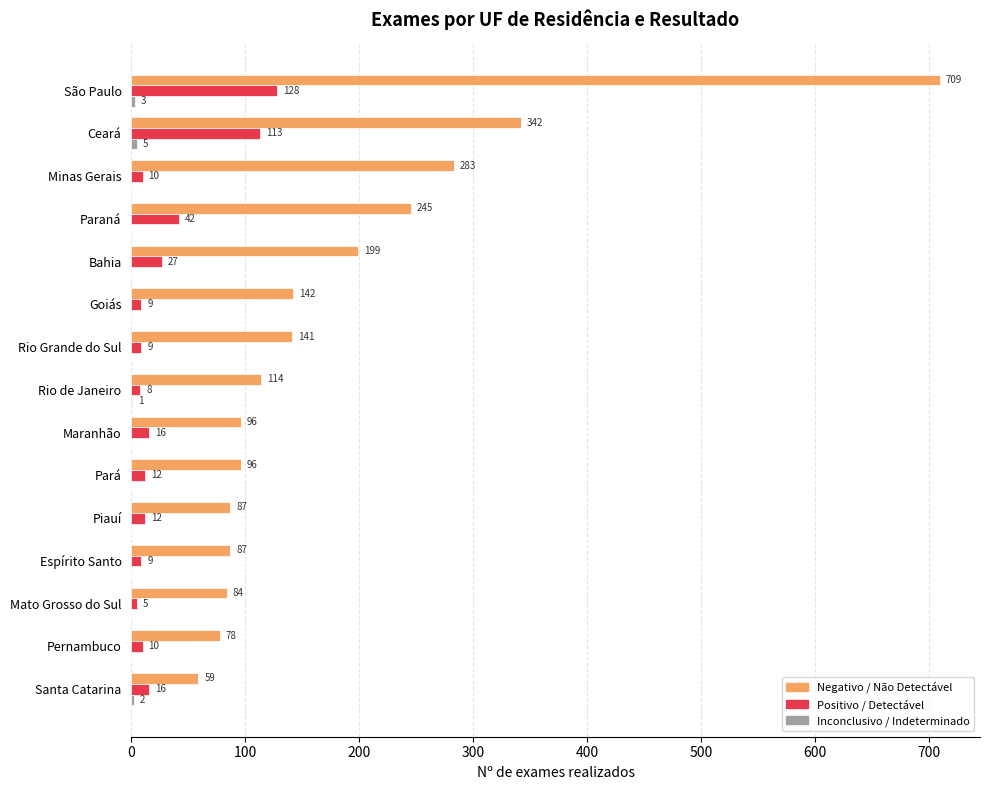

At which label is Positivo / Detectável closest to 66?

Paraná